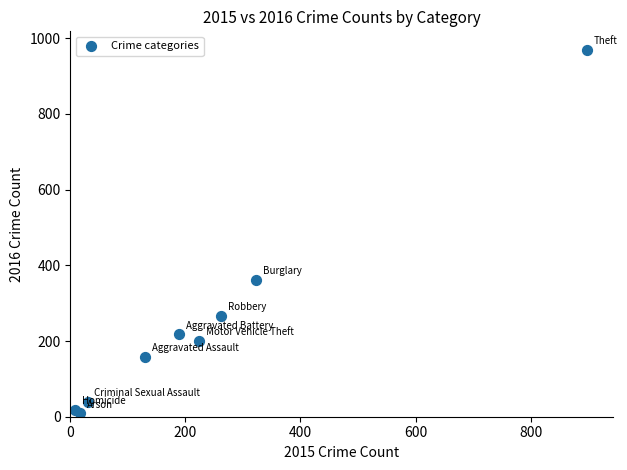

What Y value in the scatter plot is closest to 489?

362